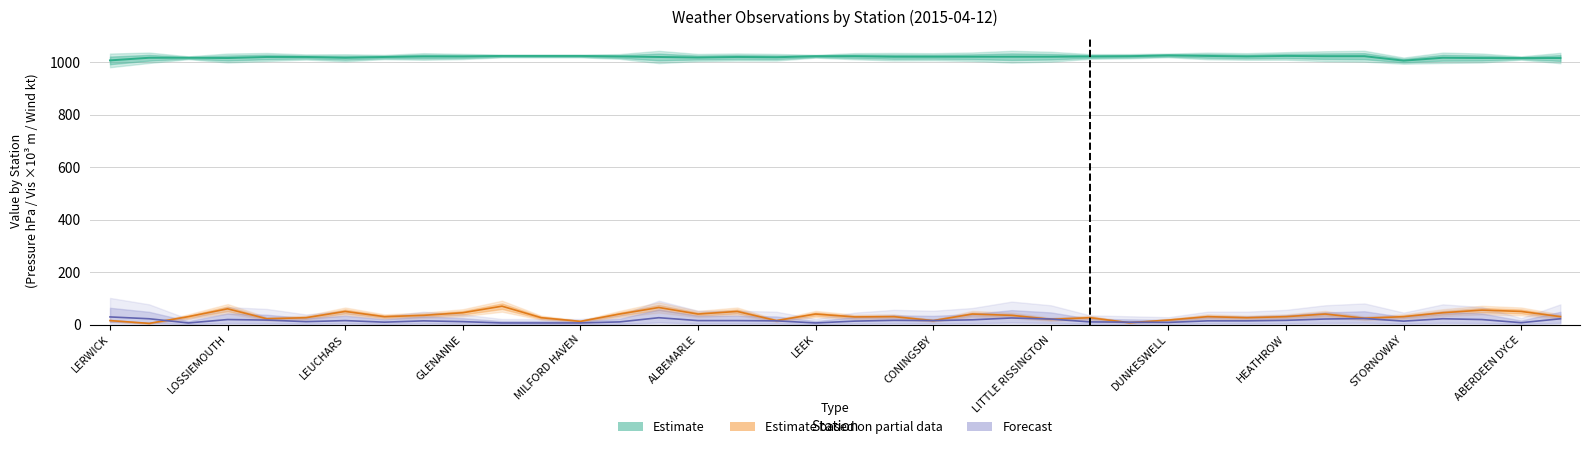

Where does the Visibility series first go above 30?

LOSSIEMOUTH